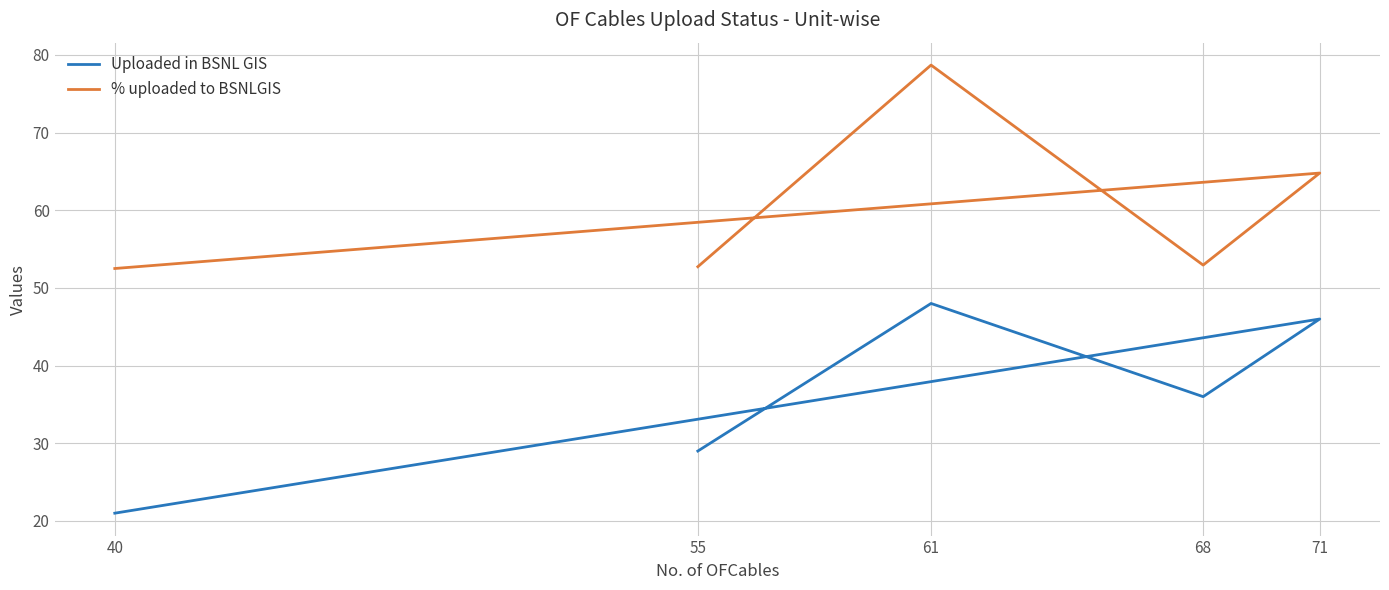

What value does the % uploaded to BSNLGIS series have at 71?

64.8